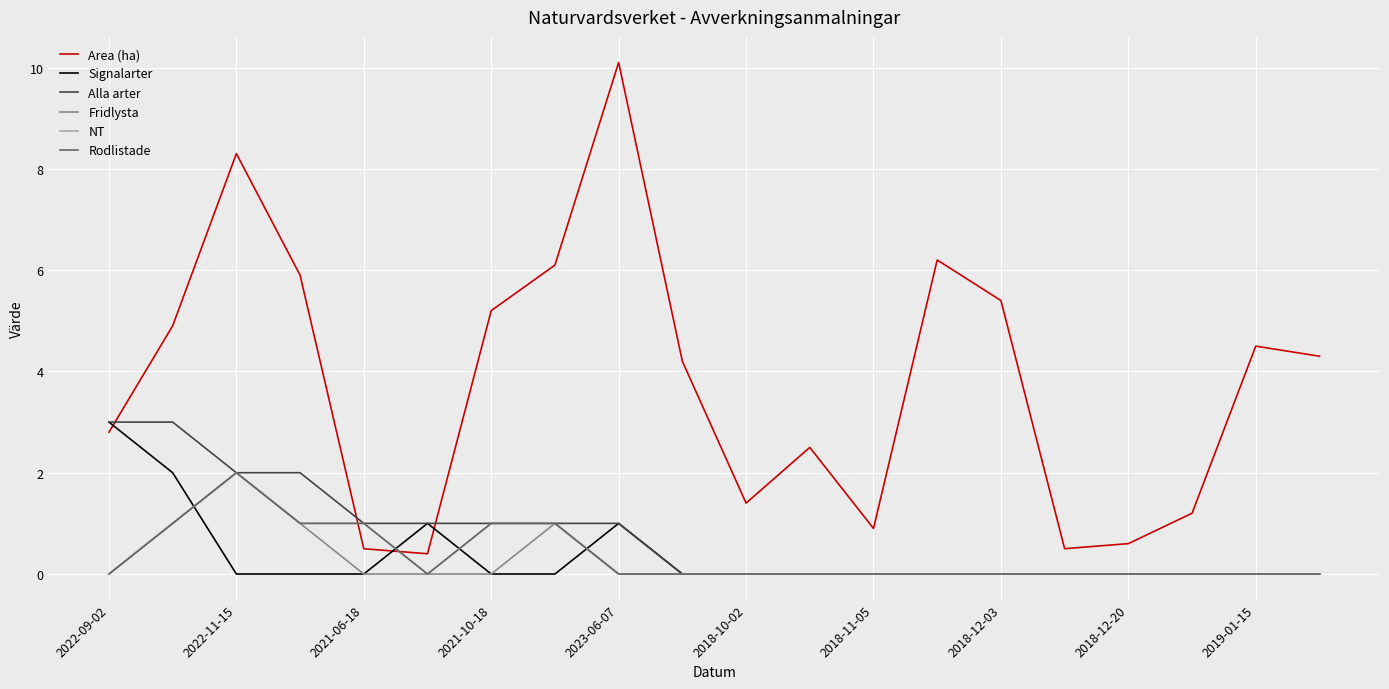

Is this an area chart (filled region under the line)?

No